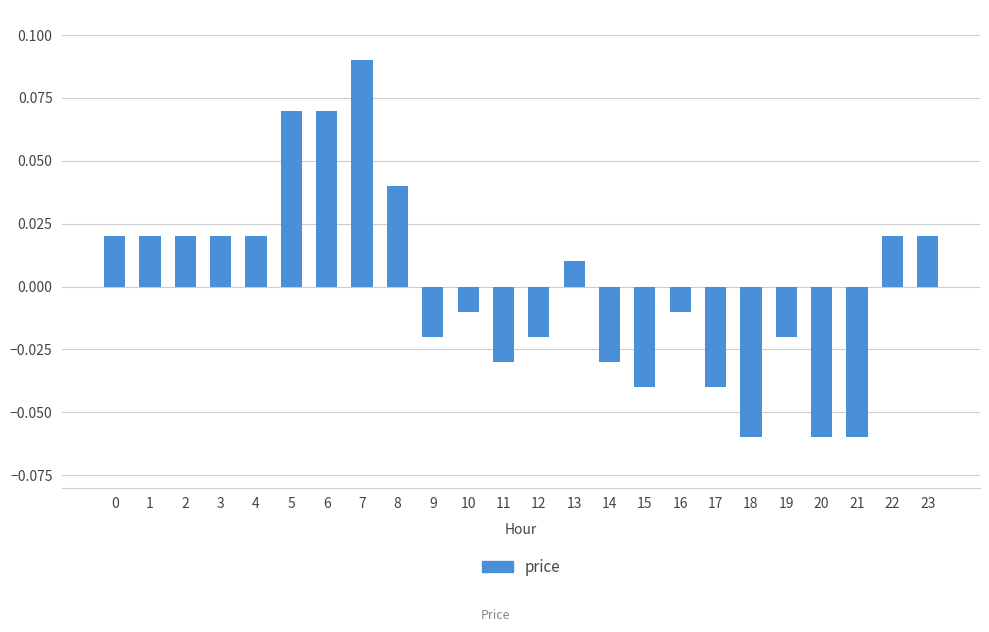

How many values are above zero?

12